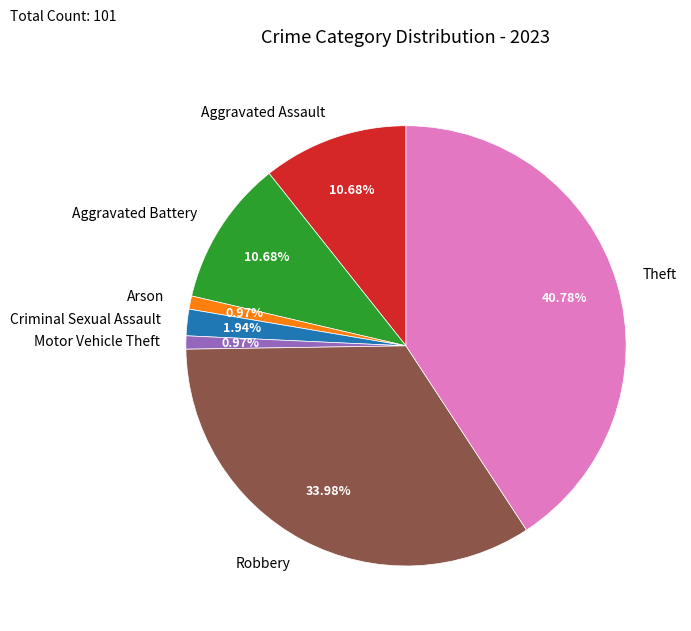

True or false: Aggravated Battery accounts for 11% of the total.

True